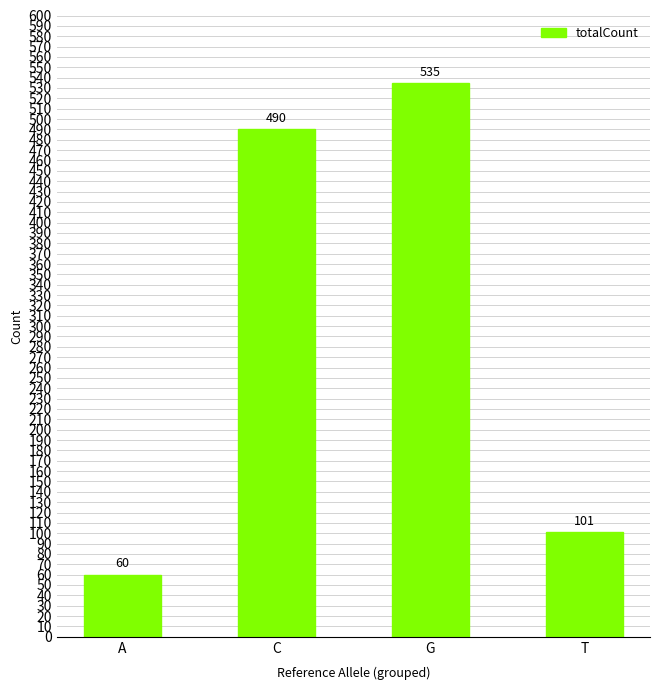

What position from the left is G?

3